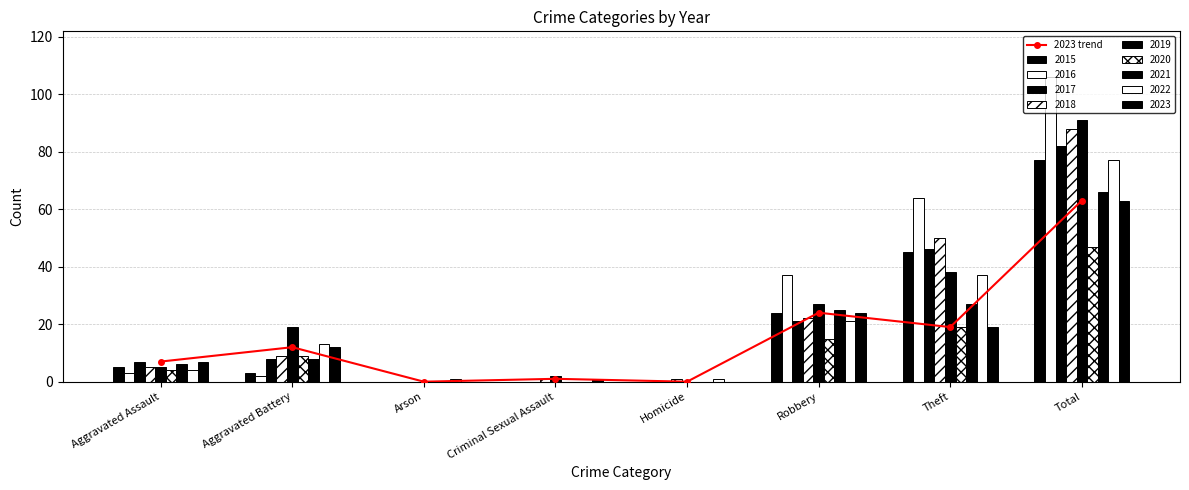

Which category has the lowest value across all series?

Arson